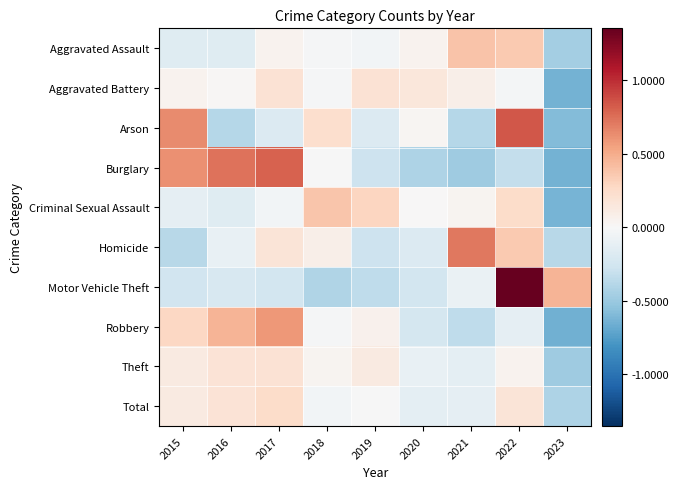

Between 2018 and 2022, which series saw the biggest shift?

Motor Vehicle Theft